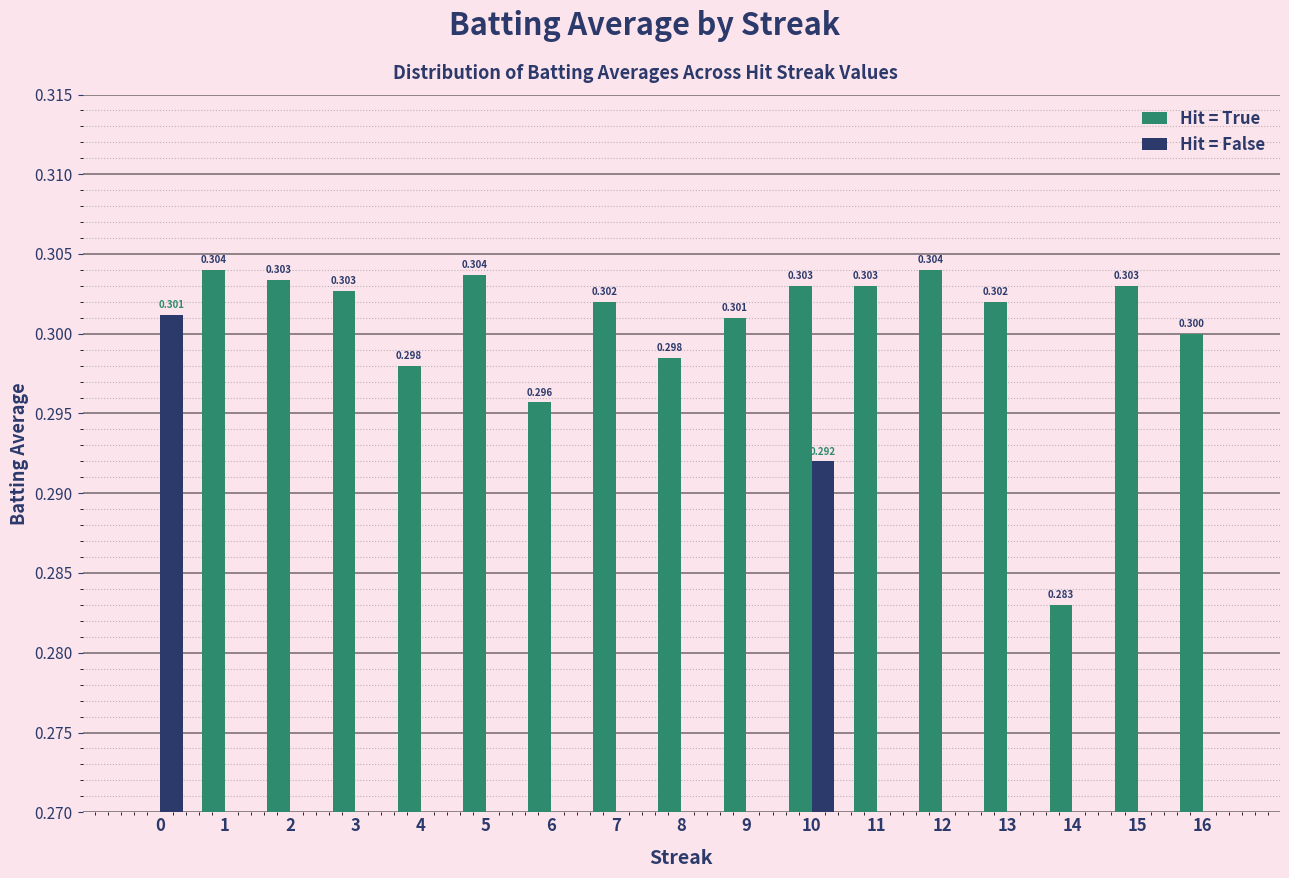

List the series in order of their peak value, highest first.

Hit = True, Hit = False